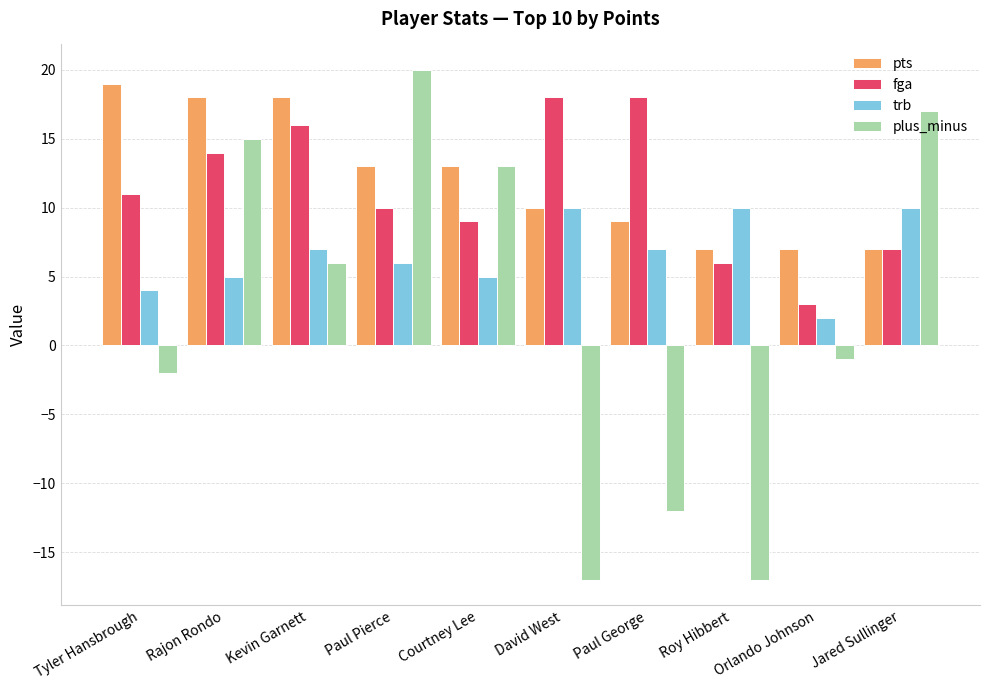

What is the spread (max minus min) of values at Tyler Hansbrough?

21